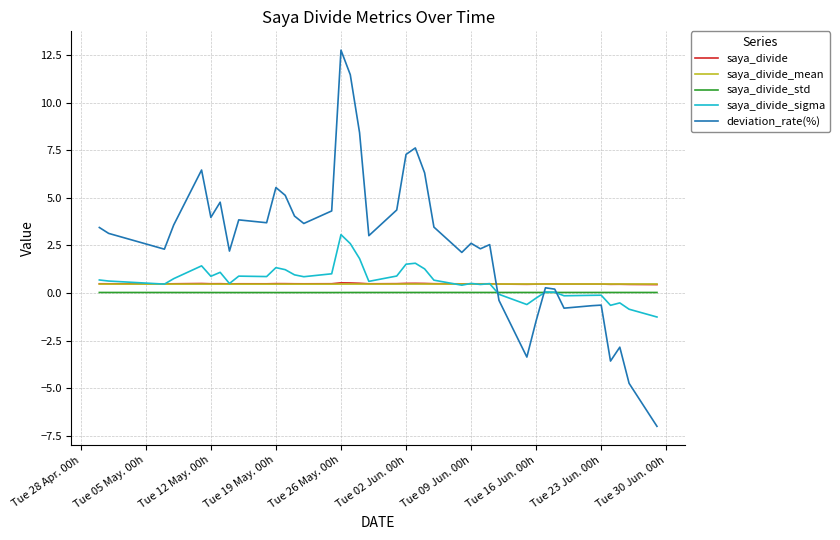

What are all the series names shown in the legend?

saya_divide, saya_divide_mean, saya_divide_std, saya_divide_sigma, deviation_rate(%)